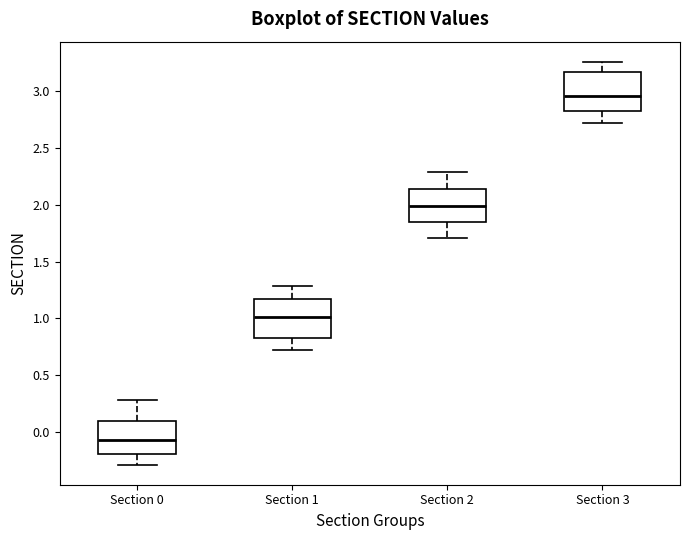

Reading left to right, transcribe this box plot: for each box, give where its median line is, the range the box spans, and where its two whiskers end, as read against the y-axis. The values are not printed on the chart, so give them approximately, as read against the axis.

Section 0: median -0.10, box -0.20 to 0.10, whiskers -0.30 to 0.30
Section 1: median 1.00, box 0.85 to 1.15, whiskers 0.70 to 1.30
Section 2: median 2.00, box 1.85 to 2.15, whiskers 1.70 to 2.30
Section 3: median 2.95, box 2.80 to 3.15, whiskers 2.70 to 3.25